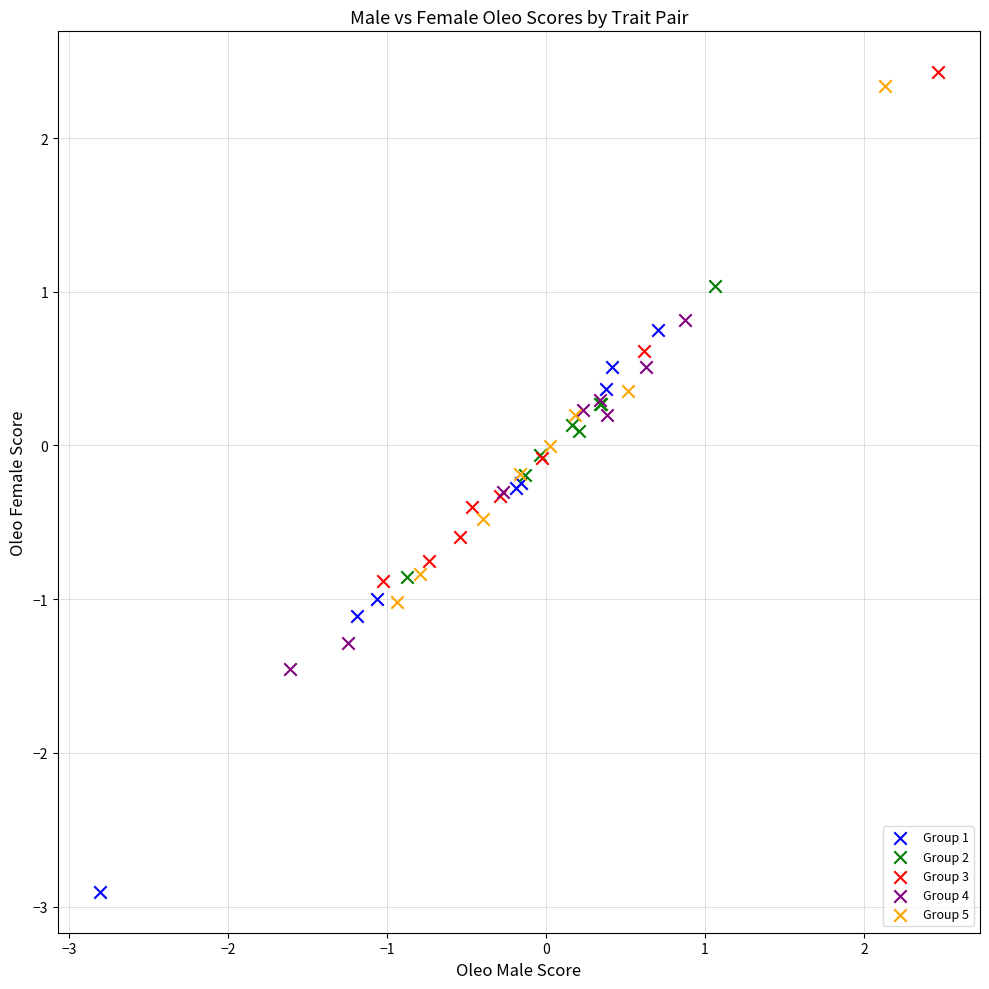

What are all the series names shown in the legend?

Group 1, Group 2, Group 3, Group 4, Group 5